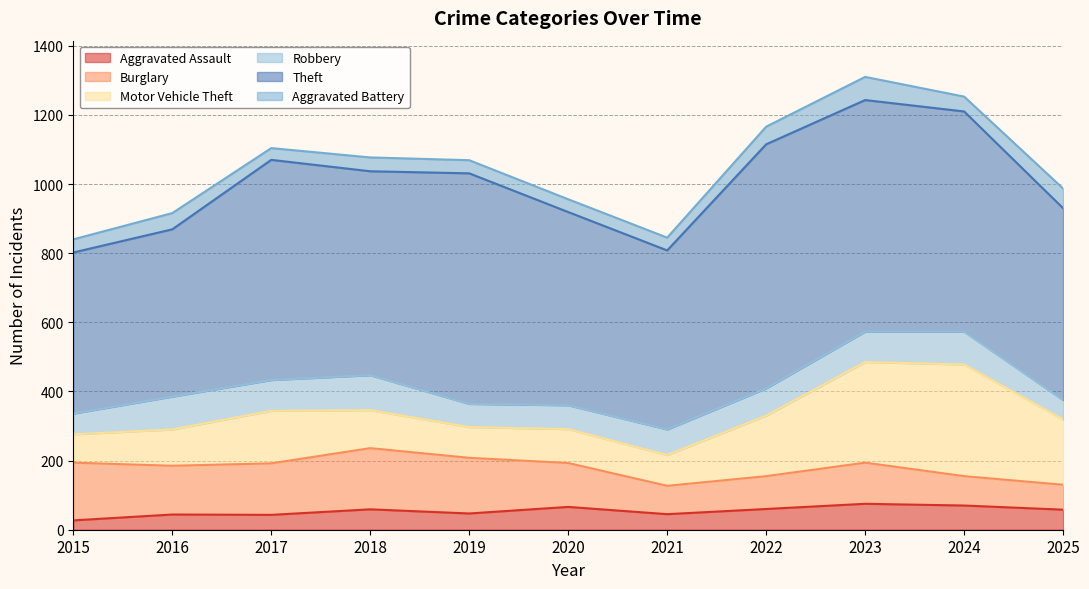

True or false: Theft and Motor Vehicle Theft cross at least once.

False